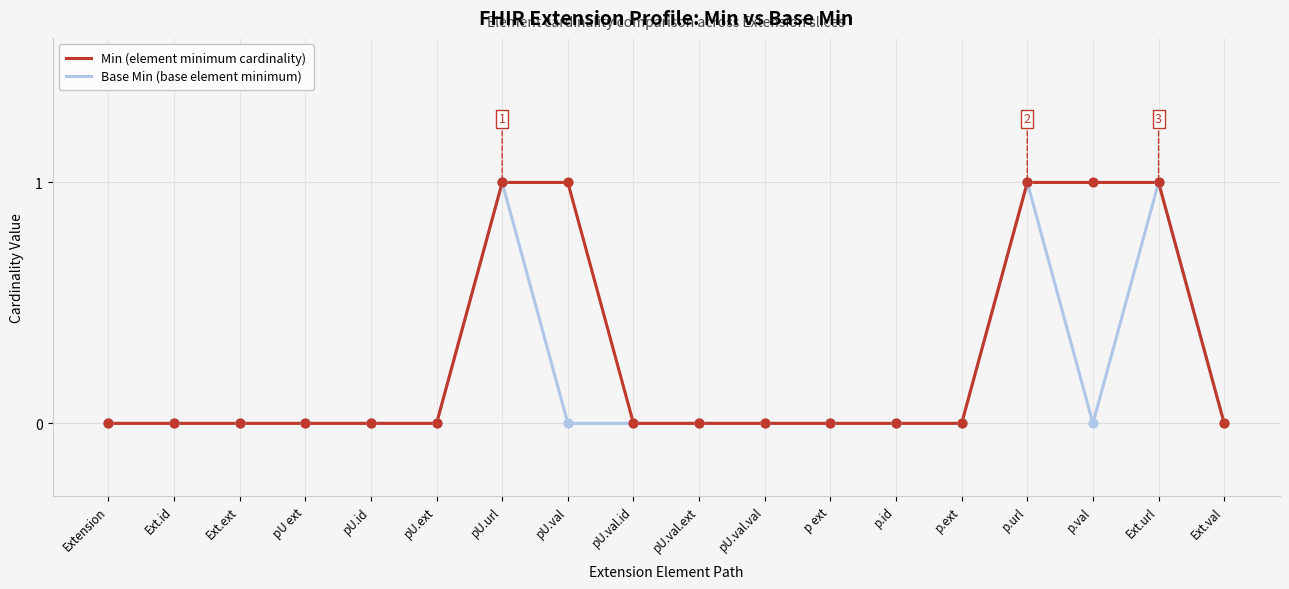

What position from the left is p.ext?

14